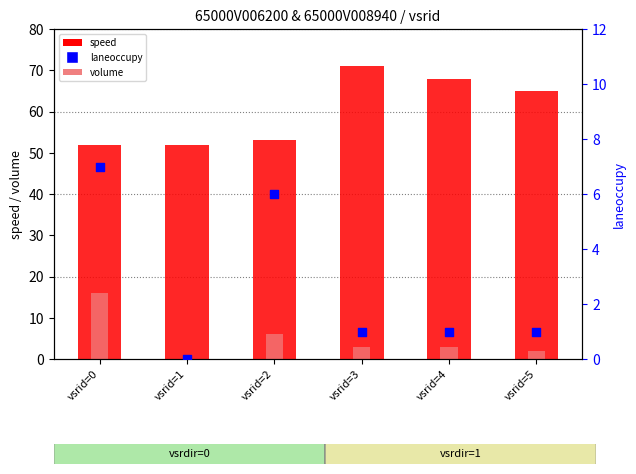

What is the total value across all series at vsrid=0?

75